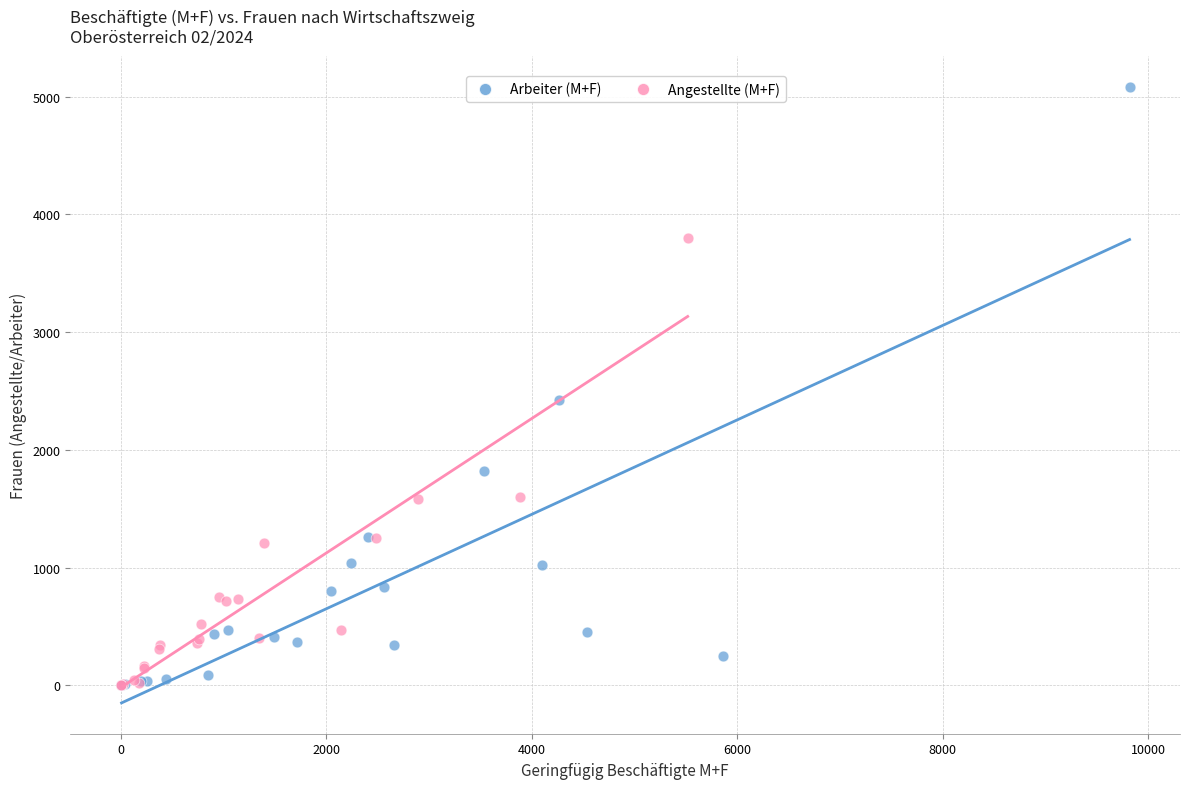

Which series reaches the maximum Y coordinate?

Arbeiter (M+F)